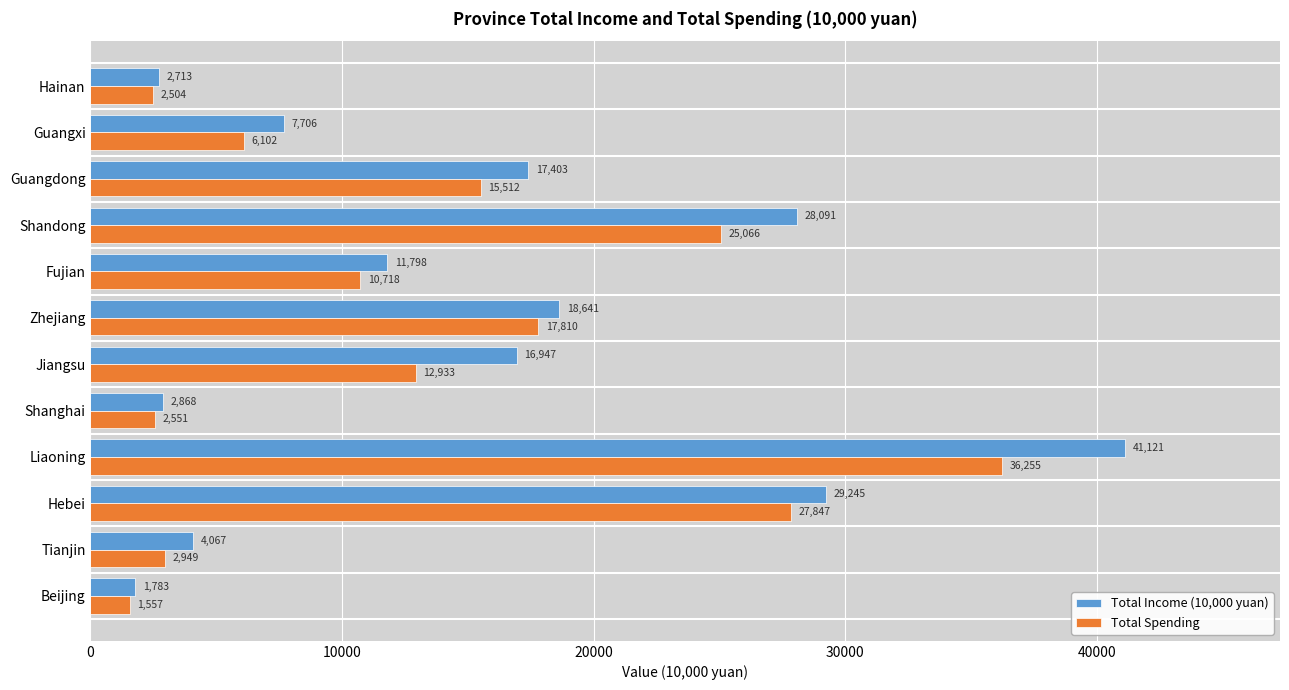

What is the difference between the maximum and minimum values in the Total Income (10,000 yuan) series?

39338.1